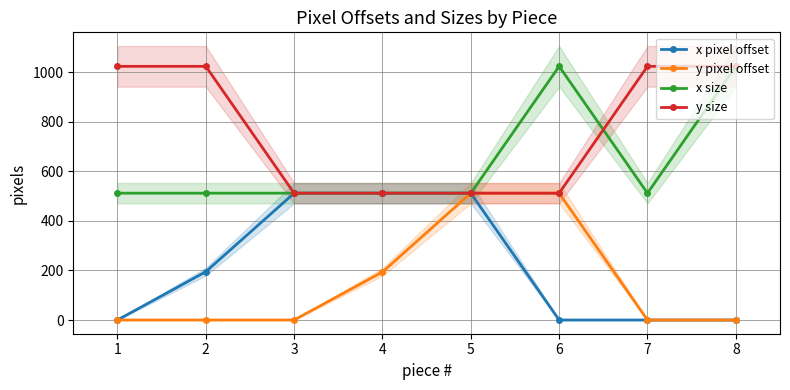

List the series in order of their peak value, lowest first.

x pixel offset, y pixel offset, x size, y size